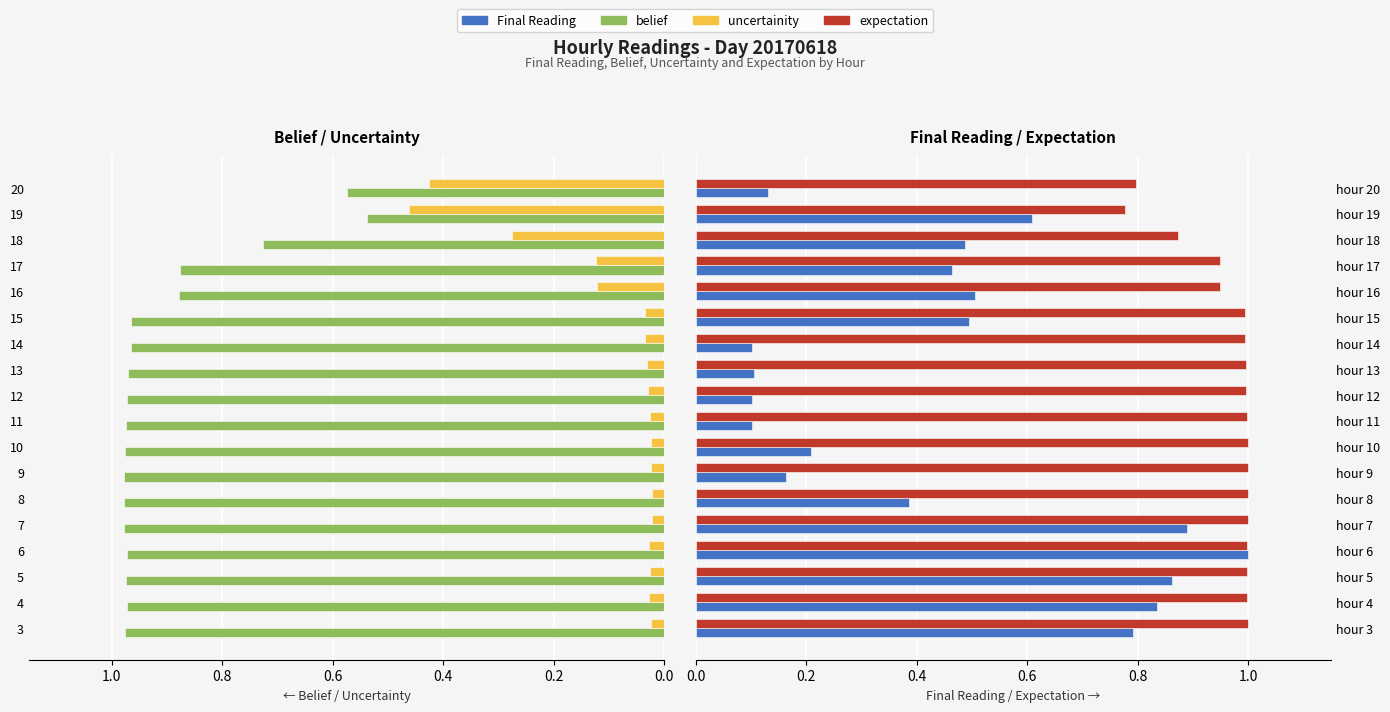

How many bars are there in each group?

4